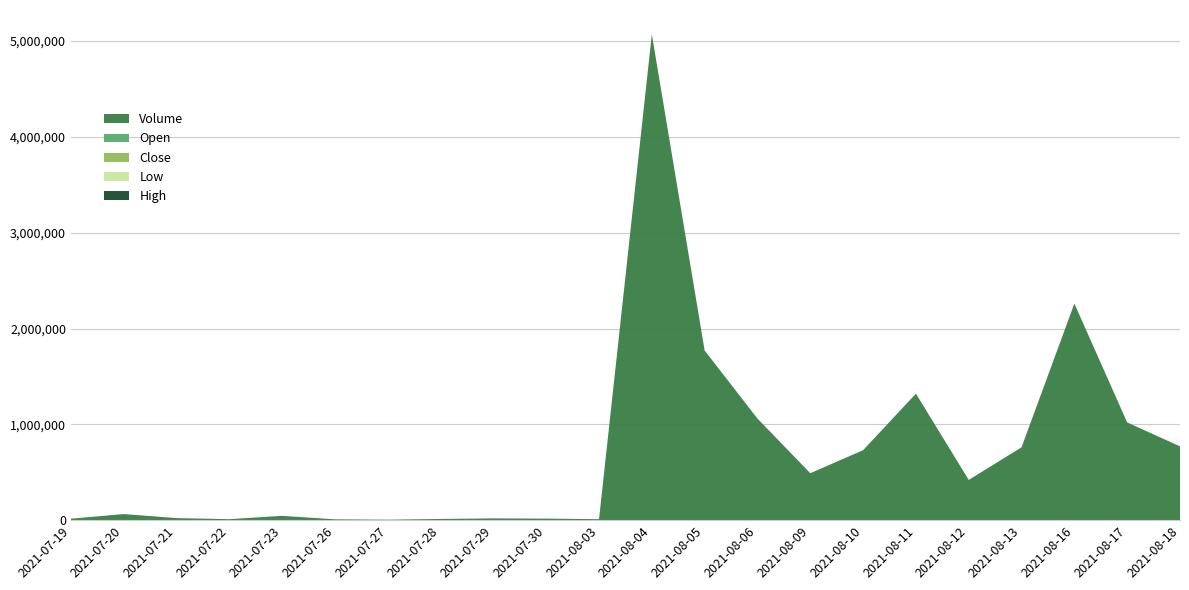

Reading left to right, extract all data points from this chart.

Volume: 2021-07-19=15000.0	2021-07-20=63400.0	2021-07-21=21400.0	2021-07-22=10400.0	2021-07-23=44900.0	2021-07-26=8600.0	2021-07-27=4800.0	2021-07-28=12500.0	2021-07-29=18400.0	2021-07-30=15900.0	2021-08-03=10300.0	2021-08-04=5070000.0	2021-08-05=1770000.0	2021-08-06=1060000.0	2021-08-09=490000.0	2021-08-10=730000.0	2021-08-11=1320000.0	2021-08-12=420000.0	2021-08-13=760000.0	2021-08-16=2260000.0	2021-08-17=1020000.0	2021-08-18=770000.0
Open: 2021-07-19=24.2	2021-07-20=24.5	2021-07-21=24.5	2021-07-22=24.2	2021-07-23=24.3	2021-07-26=24.6	2021-07-27=24.7	2021-07-28=24.6	2021-07-29=24.7	2021-07-30=24.7	2021-08-03=25.5	2021-08-04=24.7	2021-08-05=24.7	2021-08-06=24.9	2021-08-09=24.7	2021-08-10=24.7	2021-08-11=24.6	2021-08-12=24.6	2021-08-13=24.7	2021-08-16=24.9	2021-08-17=24.9	2021-08-18=24.8
Close: 2021-07-19=24.4	2021-07-20=24.5	2021-07-21=24.3	2021-07-22=24.2	2021-07-23=24.4	2021-07-26=24.6	2021-07-27=24.6	2021-07-28=24.7	2021-07-29=24.7	2021-07-30=24.7	2021-08-03=25.3	2021-08-04=24.7	2021-08-05=24.7	2021-08-06=24.6	2021-08-09=24.7	2021-08-10=24.7	2021-08-11=24.7	2021-08-12=24.7	2021-08-13=24.7	2021-08-16=24.8	2021-08-17=24.8	2021-08-18=24.7
Low: 2021-07-19=24.2	2021-07-20=24.1	2021-07-21=24.1	2021-07-22=24.1	2021-07-23=24.3	2021-07-26=24.6	2021-07-27=24.6	2021-07-28=24.5	2021-07-29=24.6	2021-07-30=24.6	2021-08-03=24.7	2021-08-04=24.6	2021-08-05=24.6	2021-08-06=24.6	2021-08-09=24.6	2021-08-10=24.5	2021-08-11=24.6	2021-08-12=24.6	2021-08-13=24.7	2021-08-16=24.7	2021-08-17=24.7	2021-08-18=24.7
High: 2021-07-19=24.9	2021-07-20=24.7	2021-07-21=24.5	2021-07-22=24.3	2021-07-23=24.8	2021-07-26=24.7	2021-07-27=24.7	2021-07-28=24.7	2021-07-29=24.7	2021-07-30=24.9	2021-08-03=25.5	2021-08-04=24.8	2021-08-05=24.7	2021-08-06=24.9	2021-08-09=24.7	2021-08-10=24.7	2021-08-11=24.7	2021-08-12=24.7	2021-08-13=24.7	2021-08-16=25.0	2021-08-17=25.0	2021-08-18=24.9